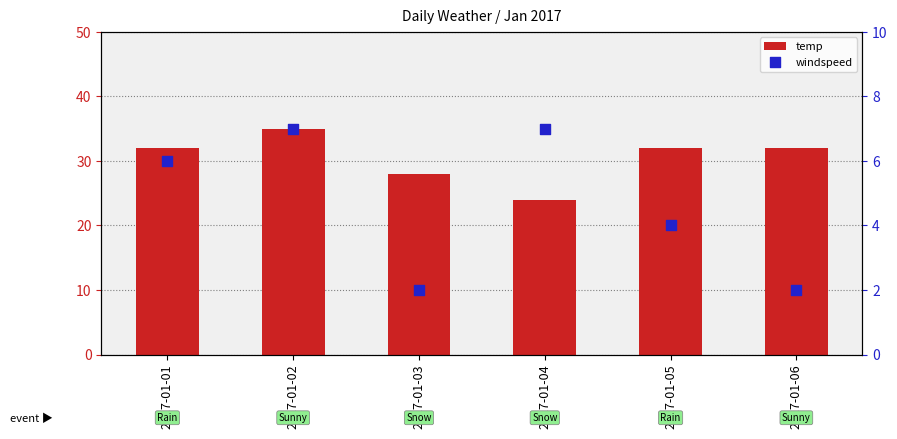

Which series contains the lowest Y value?

windspeed